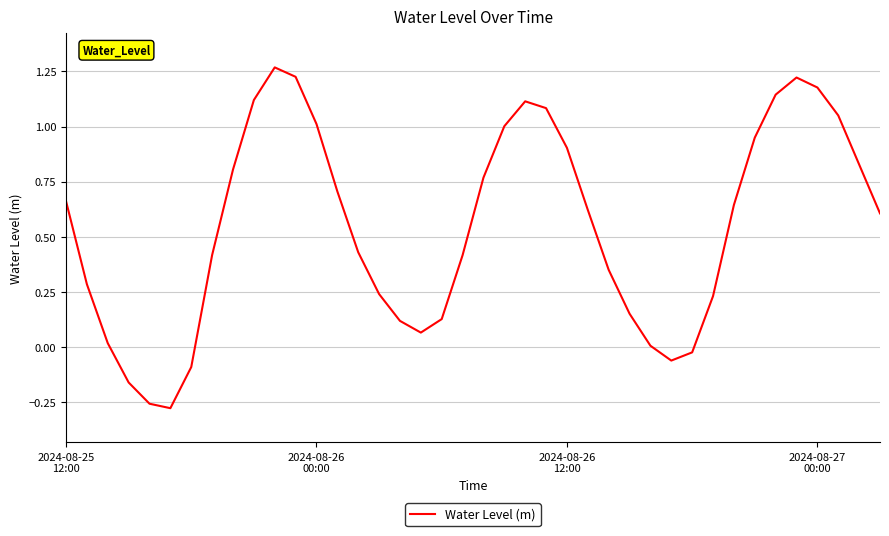

Does the chart display data point markers on the line(s)?

No